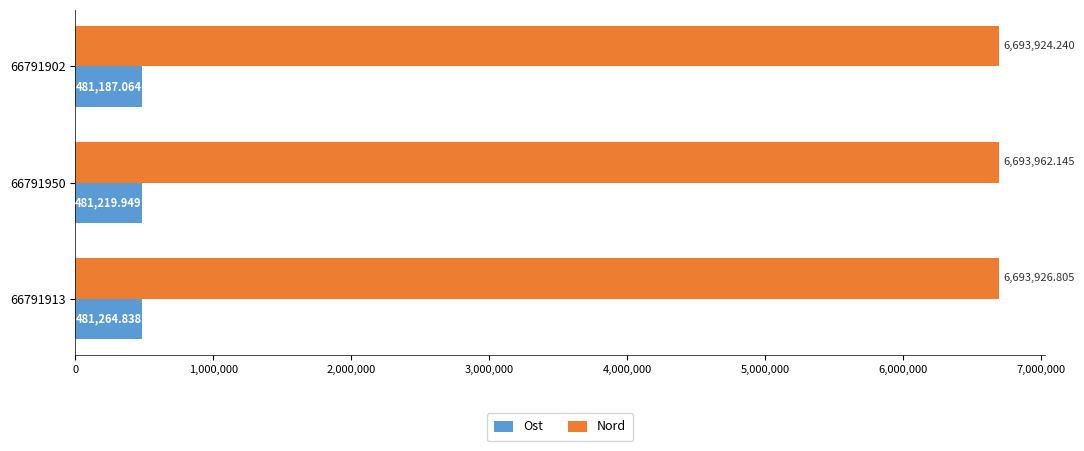

How many data points in Nord are above 6693926?

2